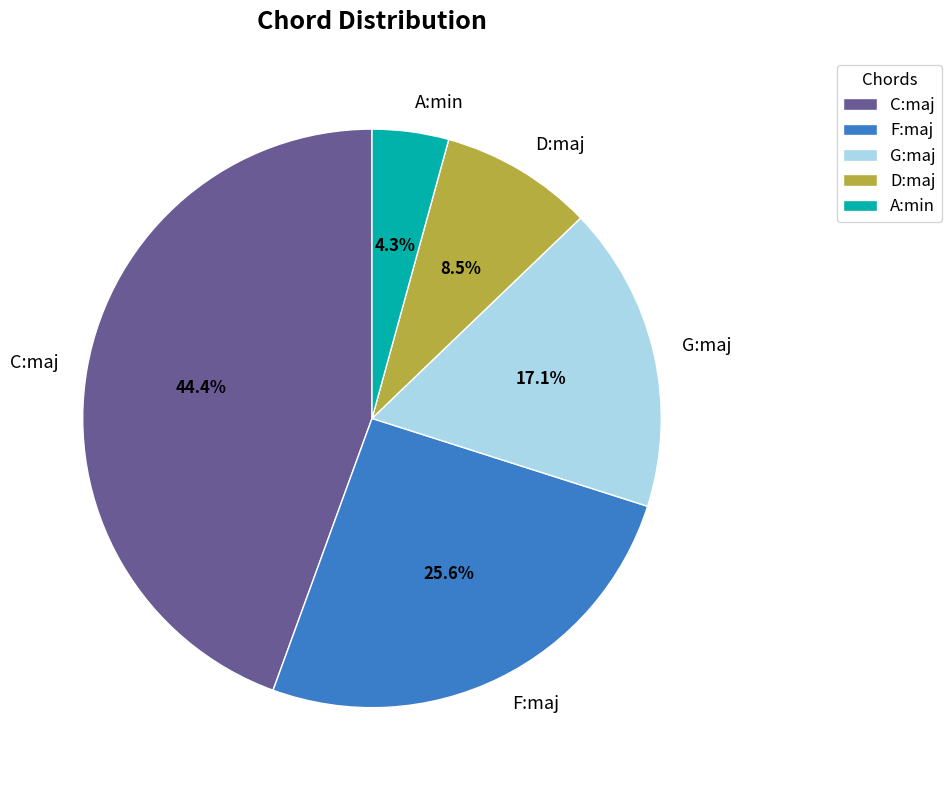

Count the number of slices in the pie.

5